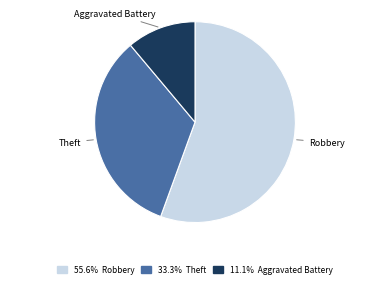

Is there a majority slice in this chart?

Yes